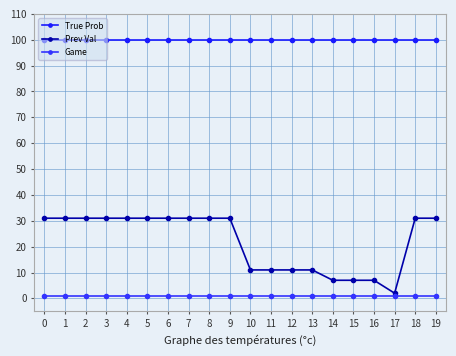

True or false: Game has more than 0 interior local peaks.

False